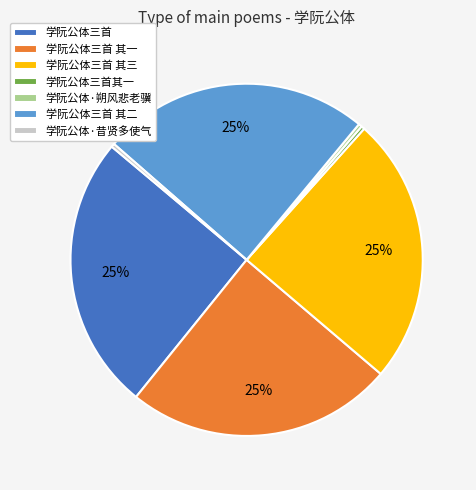

To the nearest percent, what portion does 学阮公体三首 其二 represent?

25%